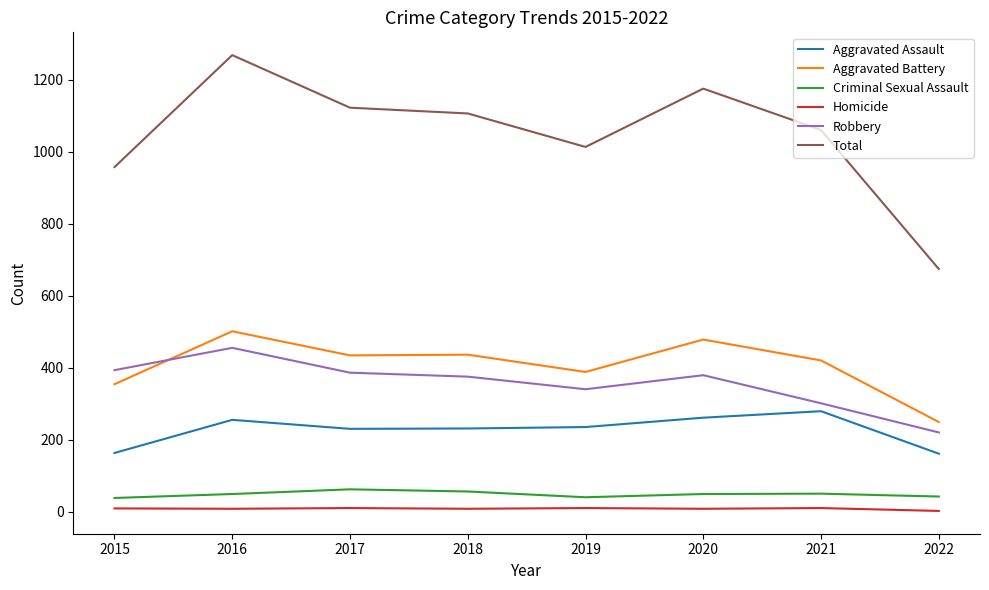

Which series has the widest spread of values?

Total